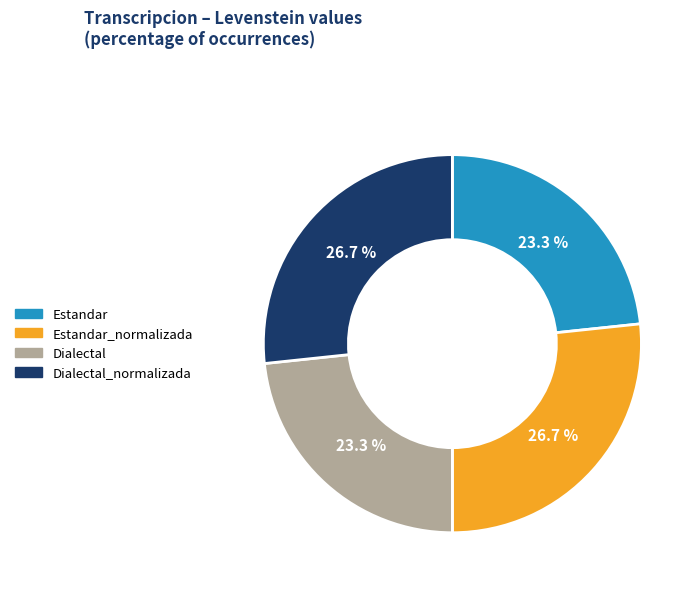

Approximately how many times larger is the value at Dialectal_normalizada compared to Estandar?

1.1